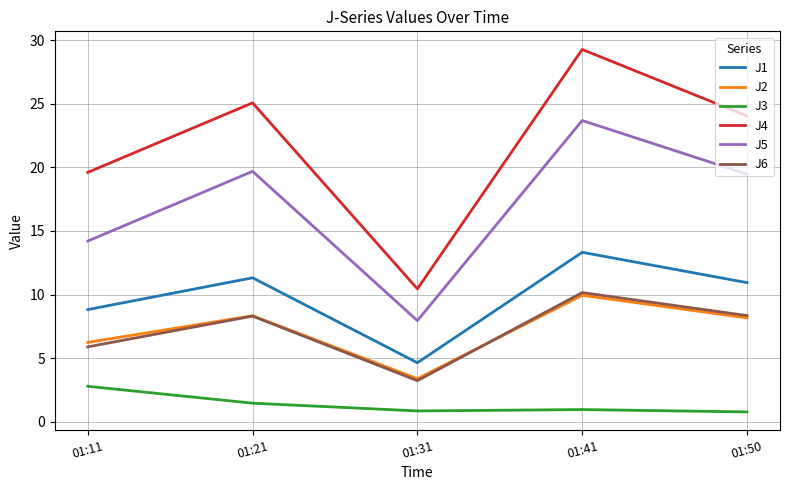

Which label corresponds to the largest value in the chart?

01:41